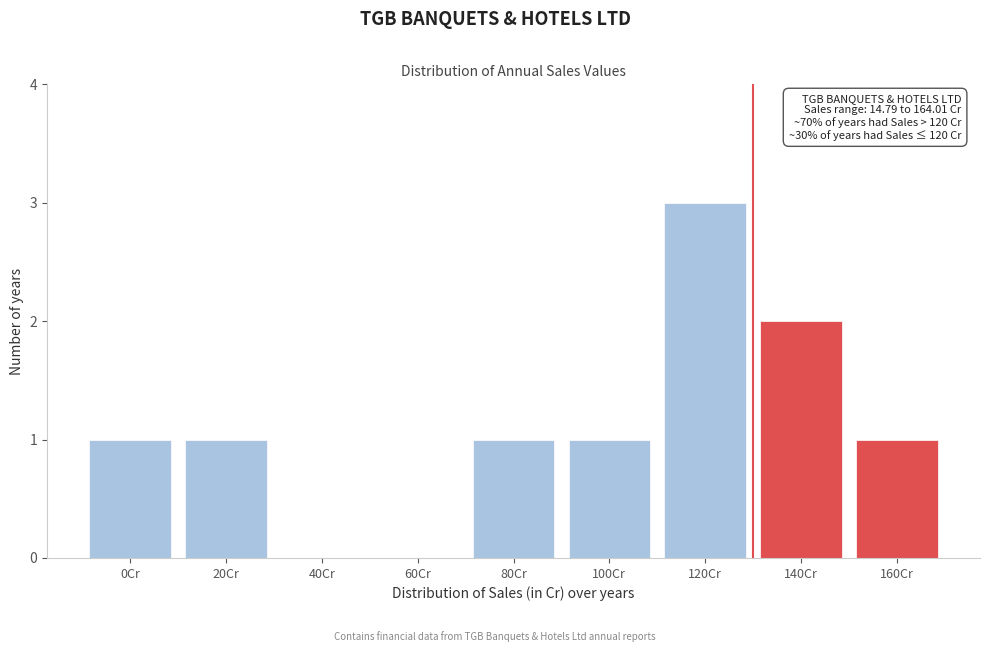

Reading left to right, what are all the values shown in this chart?

0Cr=1	20Cr=1	40Cr=0	60Cr=0	80Cr=1	100Cr=1	120Cr=3	140Cr=2	160Cr=1